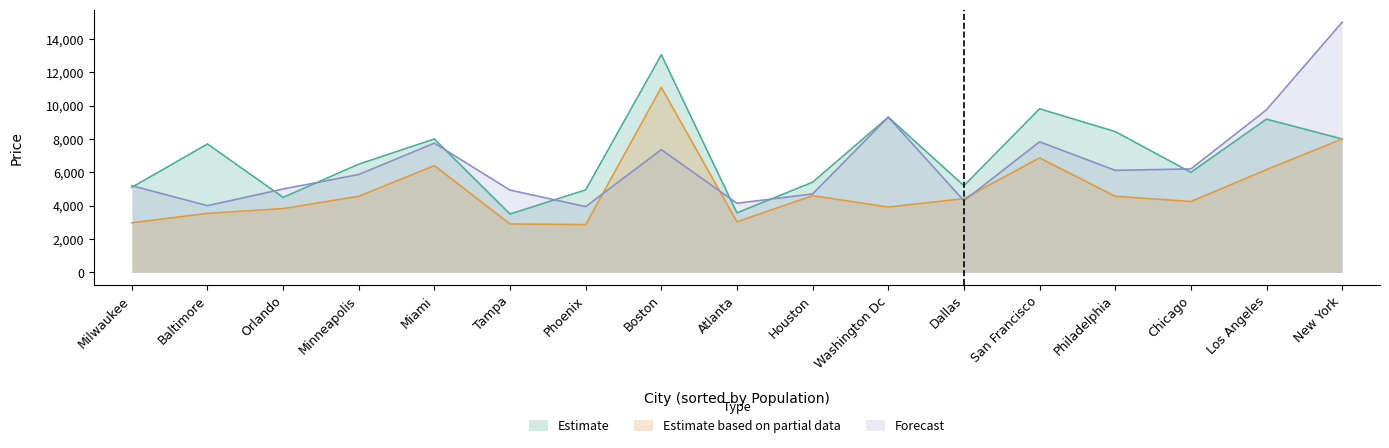

Which series changed the most between Boston and Minneapolis?

Estimate